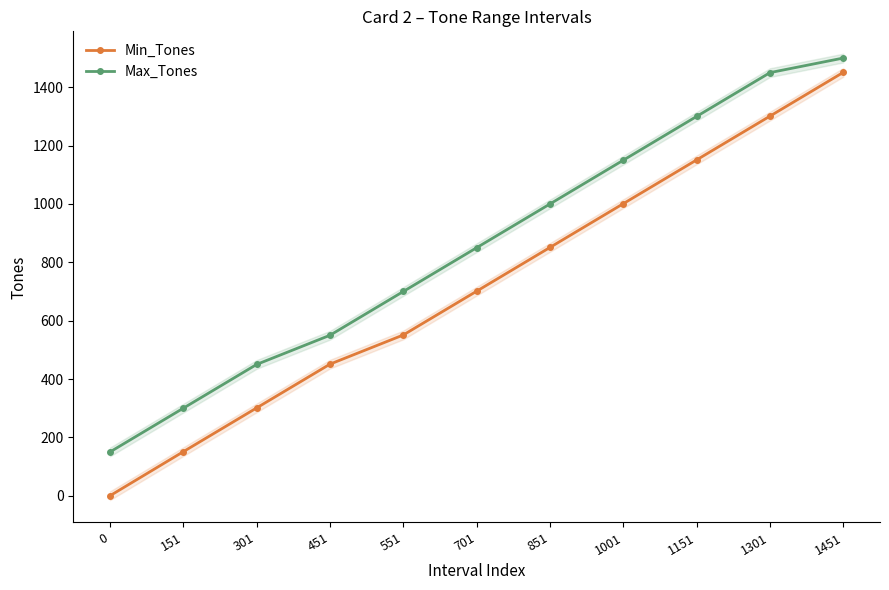

Is this an area chart (filled region under the line)?

No